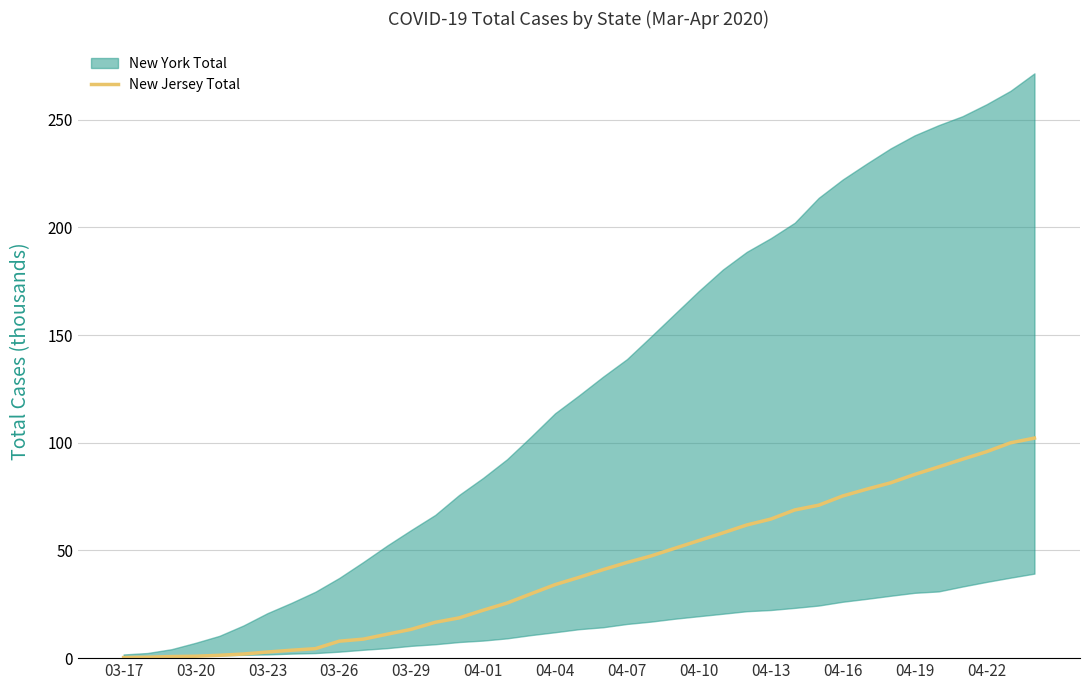

What is the approximate value at 37?

100.0